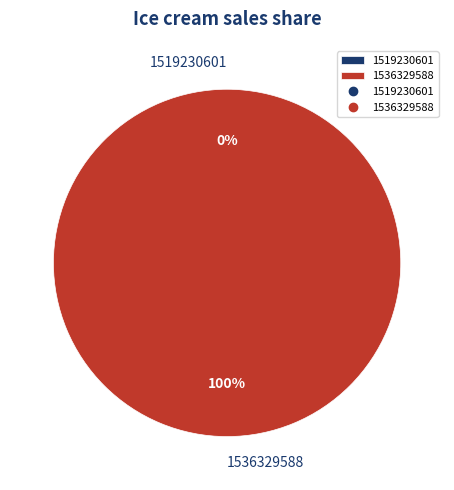

Rank the categories by value from lowest to highest.

1519230601, 1536329588